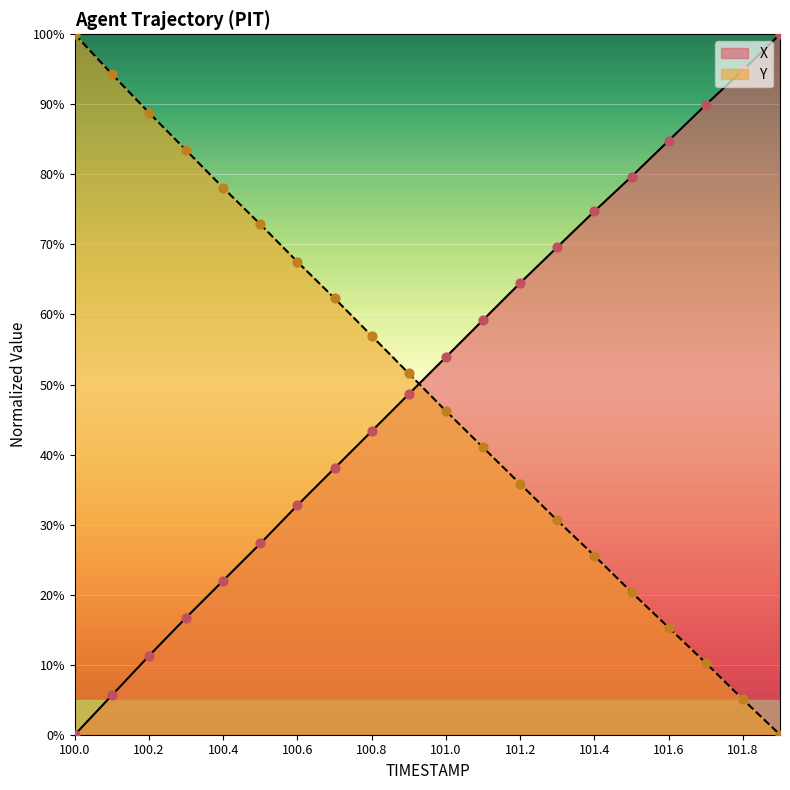

Which series reaches the minimum Y coordinate?

X